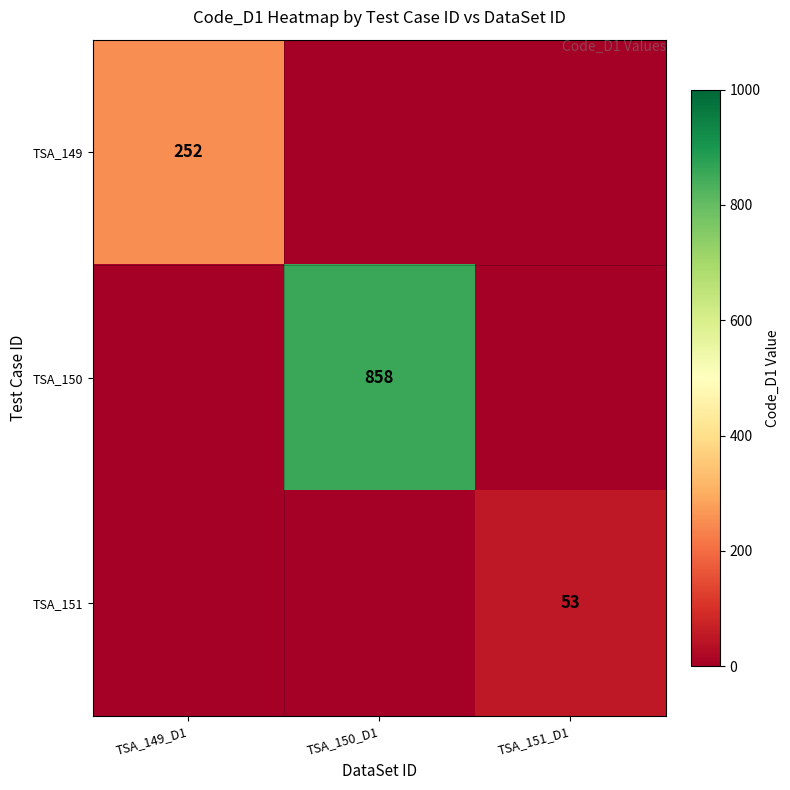

The TSA_149 series shows 252 at TSA_149_D1. True or false?

True